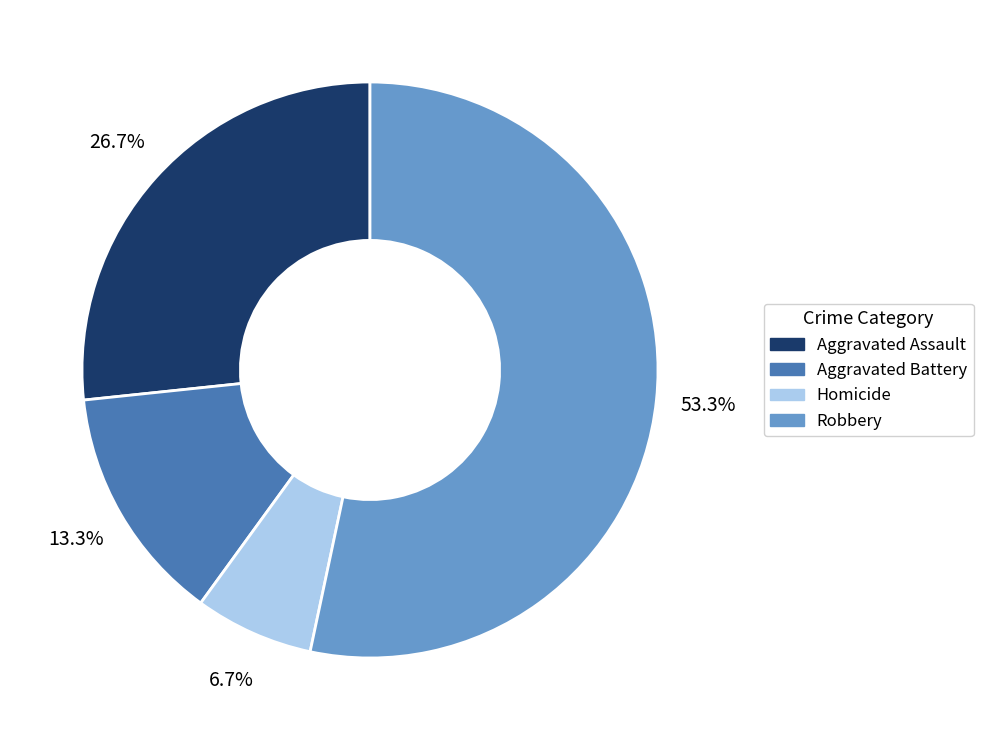

Is it true that Homicide is 1% of the pie?

False